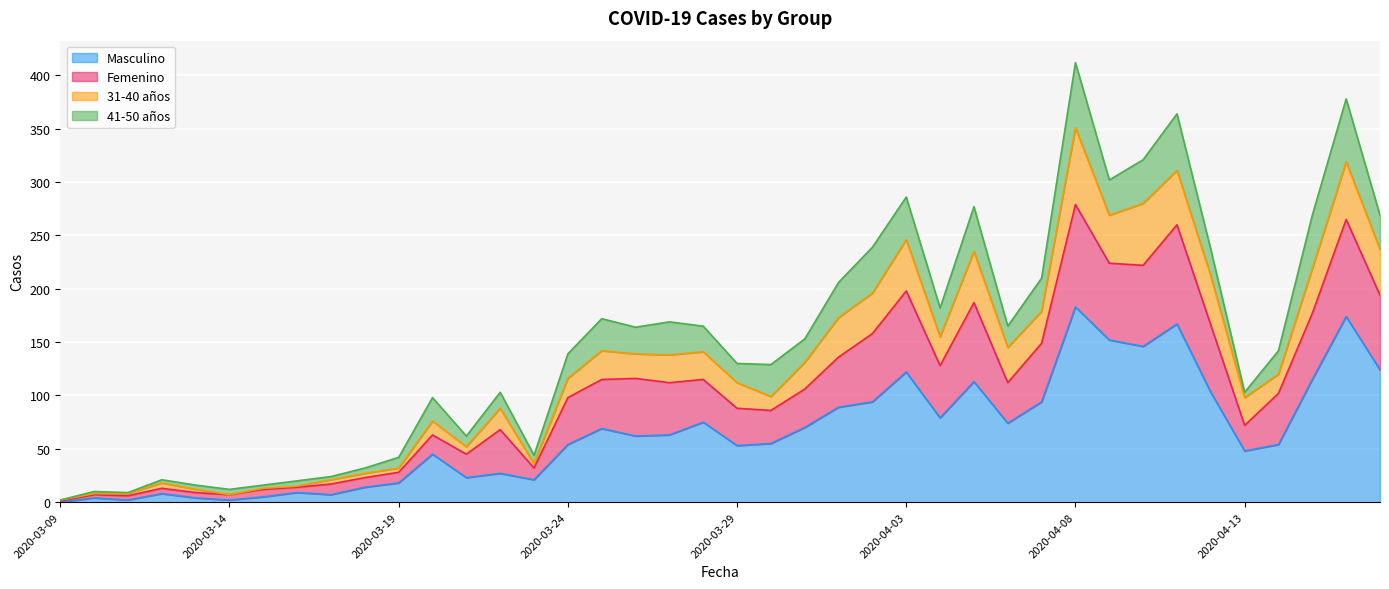

At which label does Masculino reach its peak?

2020-04-08